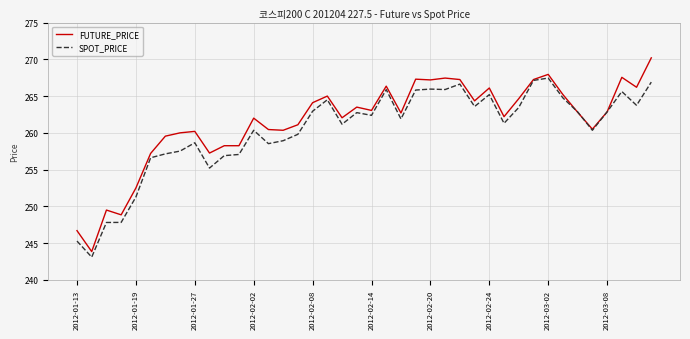

List the series in order of their peak value, lowest first.

SPOT_PRICE, FUTURE_PRICE